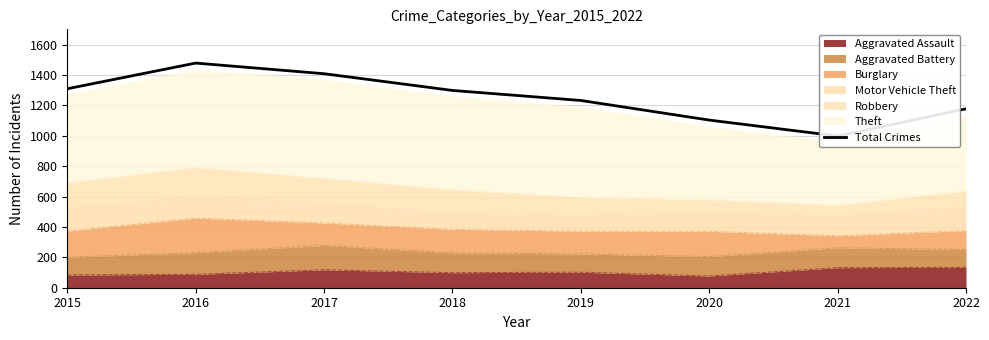

What is the change in value from 2017 to 2020?

-305